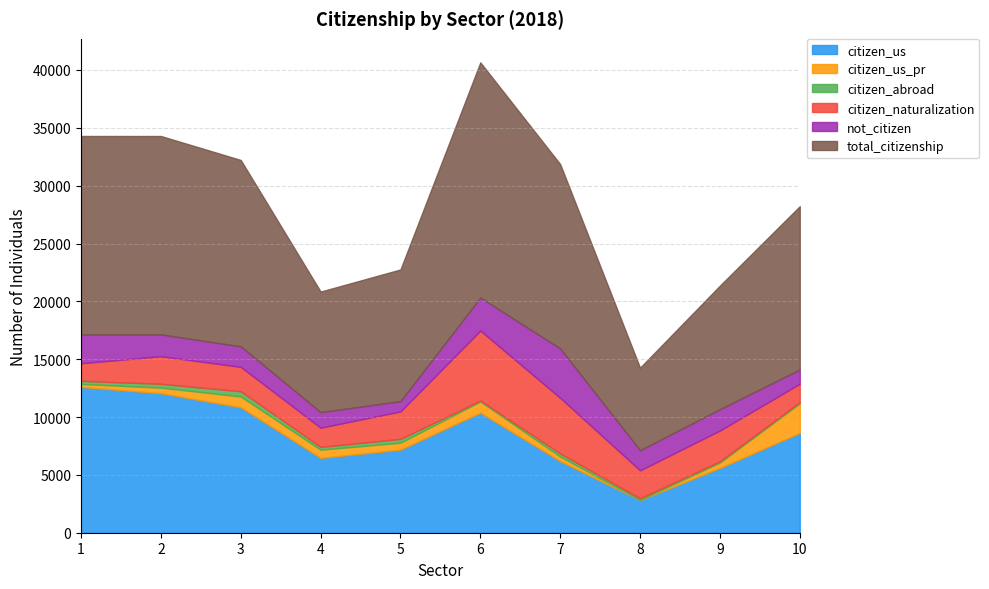

Reading left to right, list all the values displayed in this chart.

citizen_us: 12604	12059	10843	6467	7182	10378	6187	2823	5599	8627
citizen_us_pr: 256	483	937	712	601	970	399	19	466	2561
citizen_abroad: 270	333	448	239	328	81	271	134	115	97
citizen_naturalization: 1521	2383	2109	1660	2376	6046	4805	2417	2654	1592
not_citizen: 2497	1889	1774	1345	892	2855	4270	1740	1846	1236
total_citizenship: 17148	17147	16111	10423	11379	20330	15932	7133	10680	14113